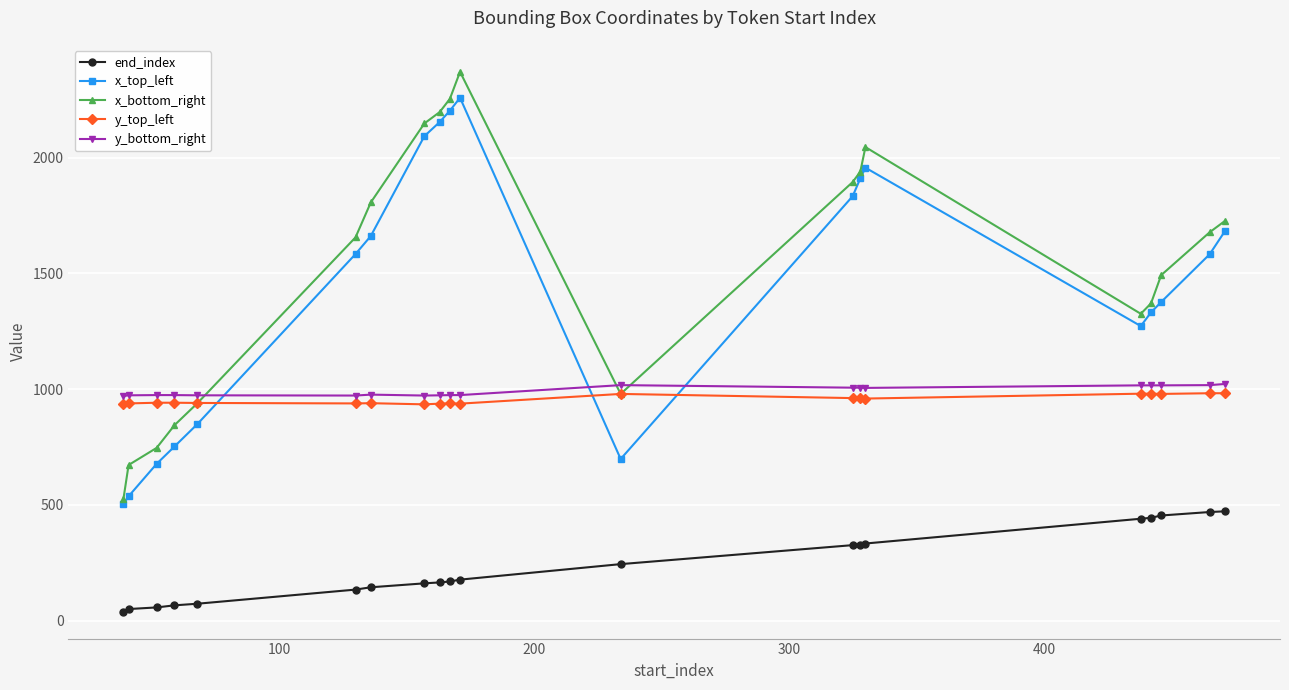

Which series has the widest spread of values?

x_bottom_right